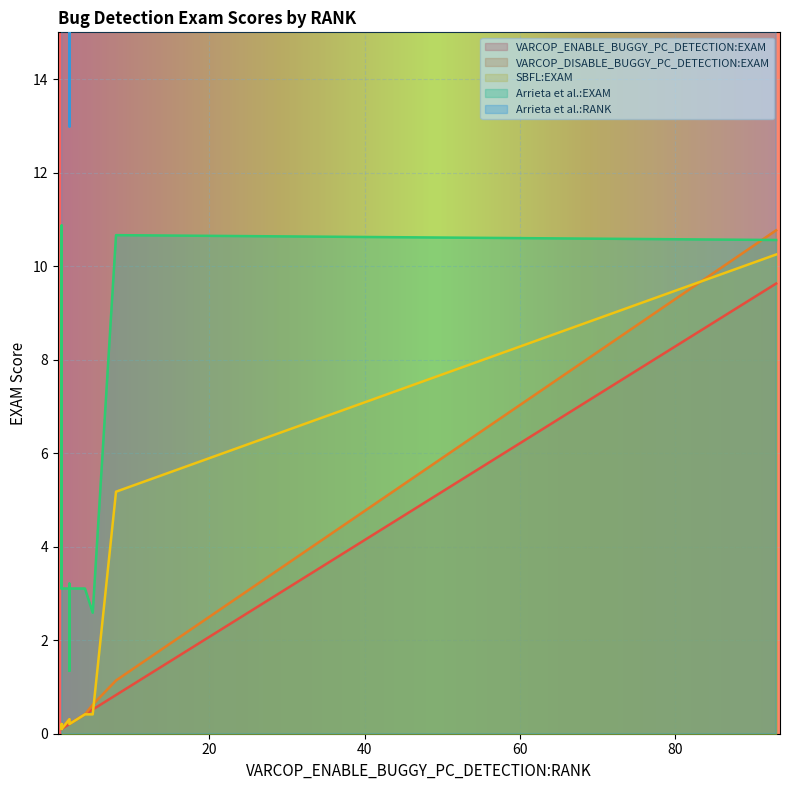

True or false: Arrieta et al.:RANK and SBFL:EXAM intersect in this chart.

False